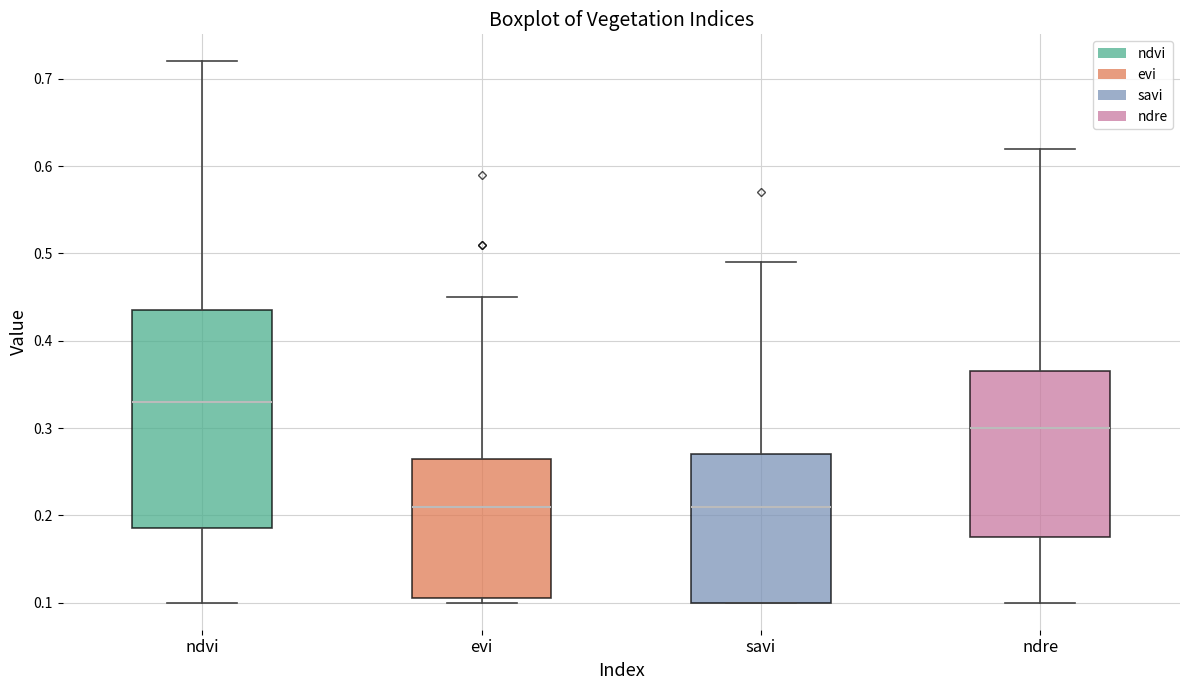

Which box has the highest median line?

ndvi